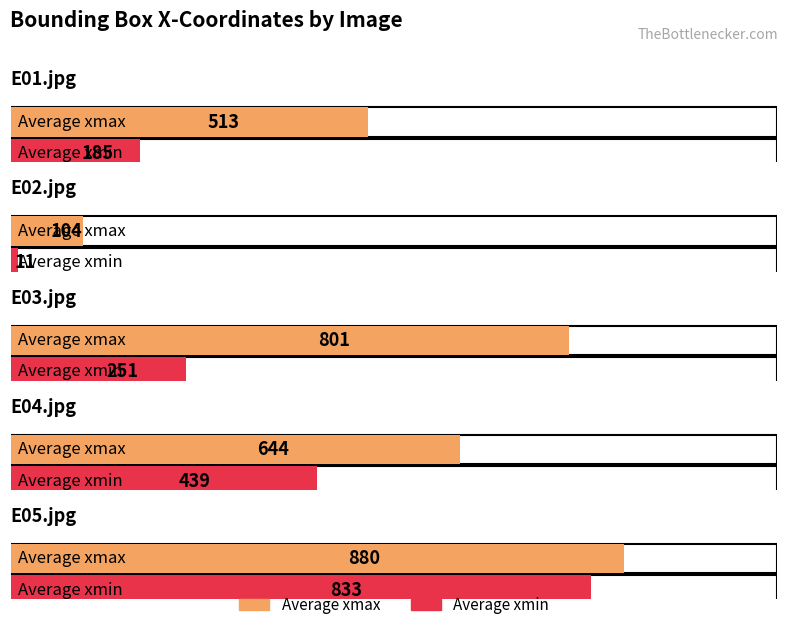

Read the Average xmax value at E05.jpg.

880